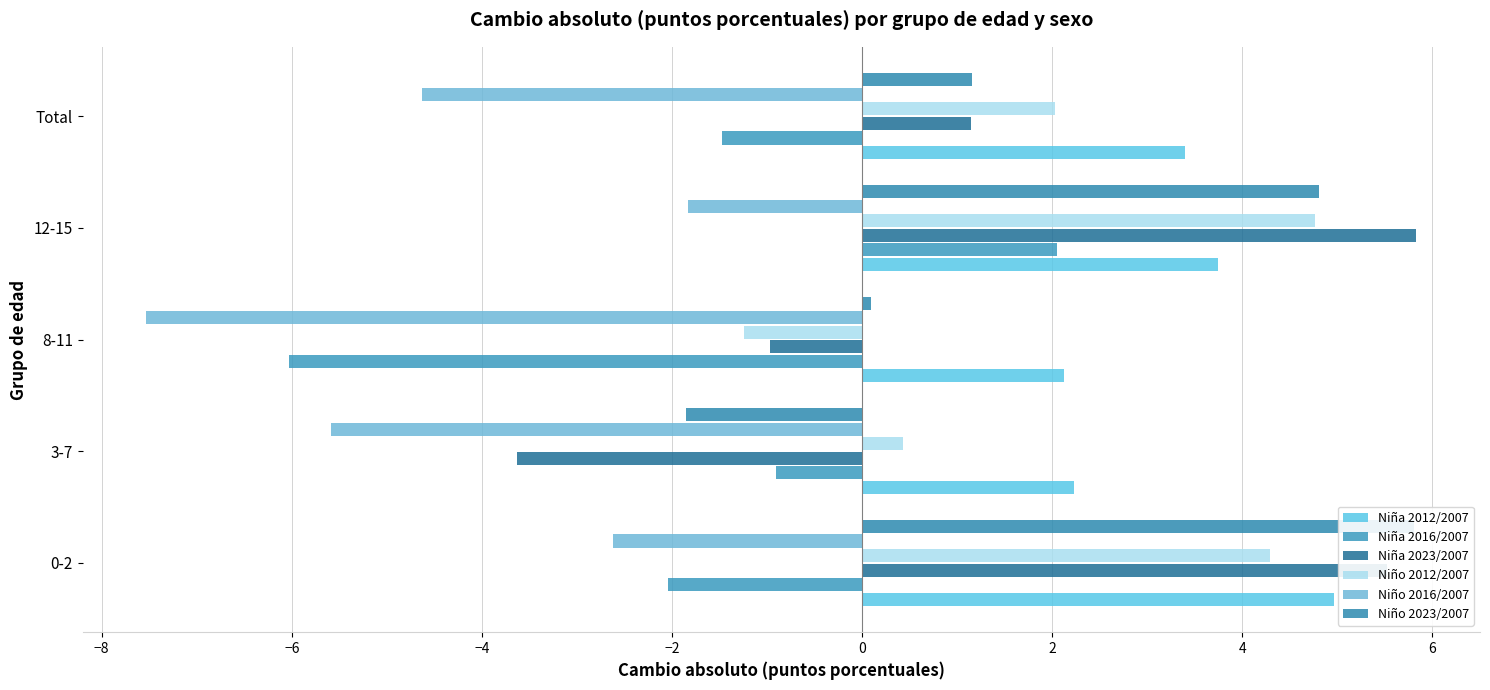

Which series has the largest total across all categories?

Niña 2012/2007